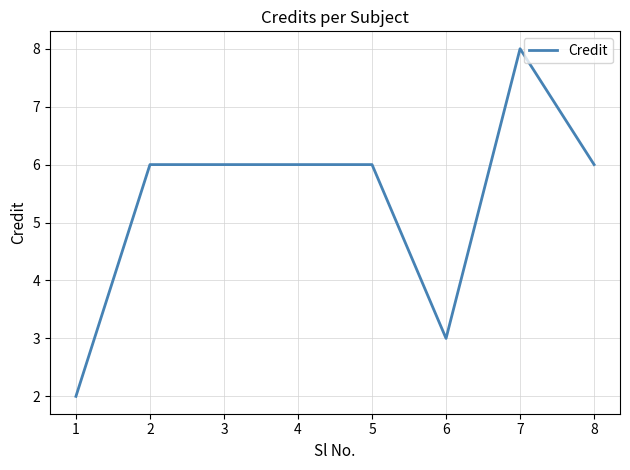

What is the ratio of the value at 4 to the value at 8?

1.0